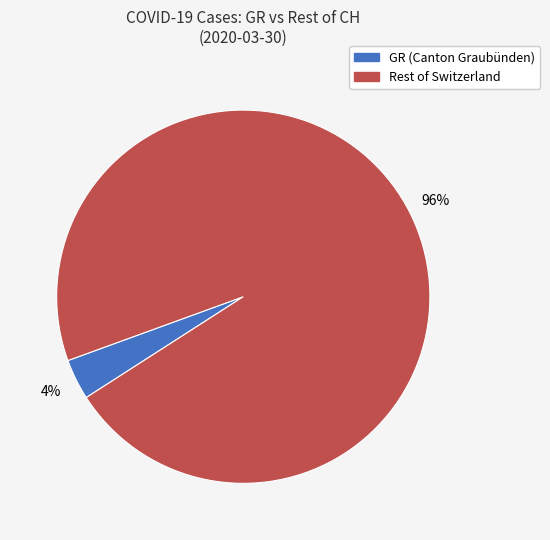

To the nearest percent, what is the average slice percentage?

50%